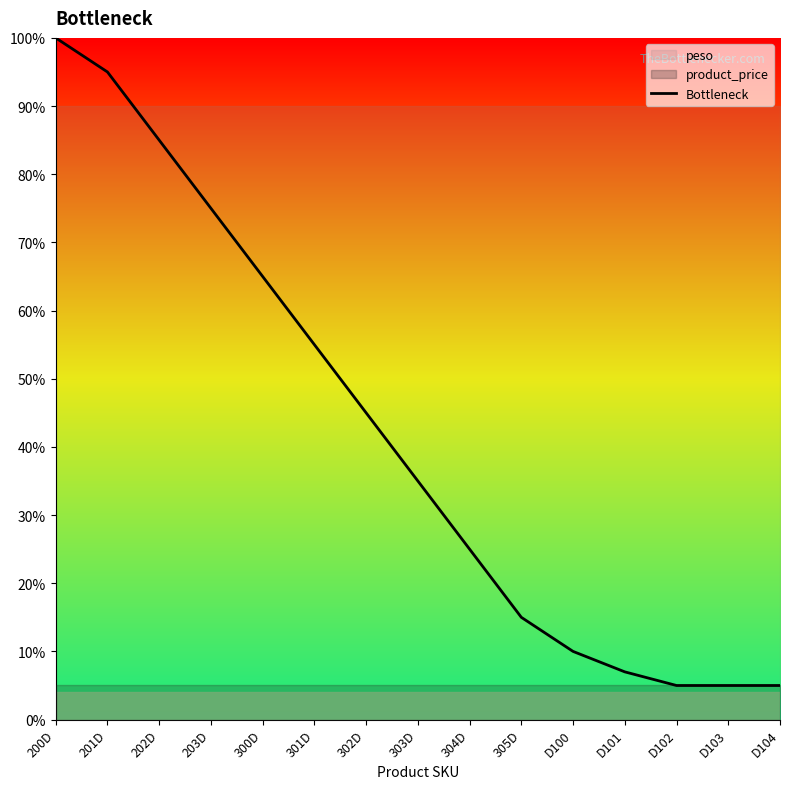

What is the difference between the maximum and minimum values?

95